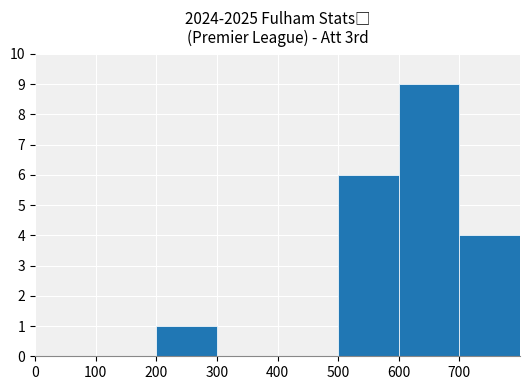

What is the change in value from 100 to 500?

+6